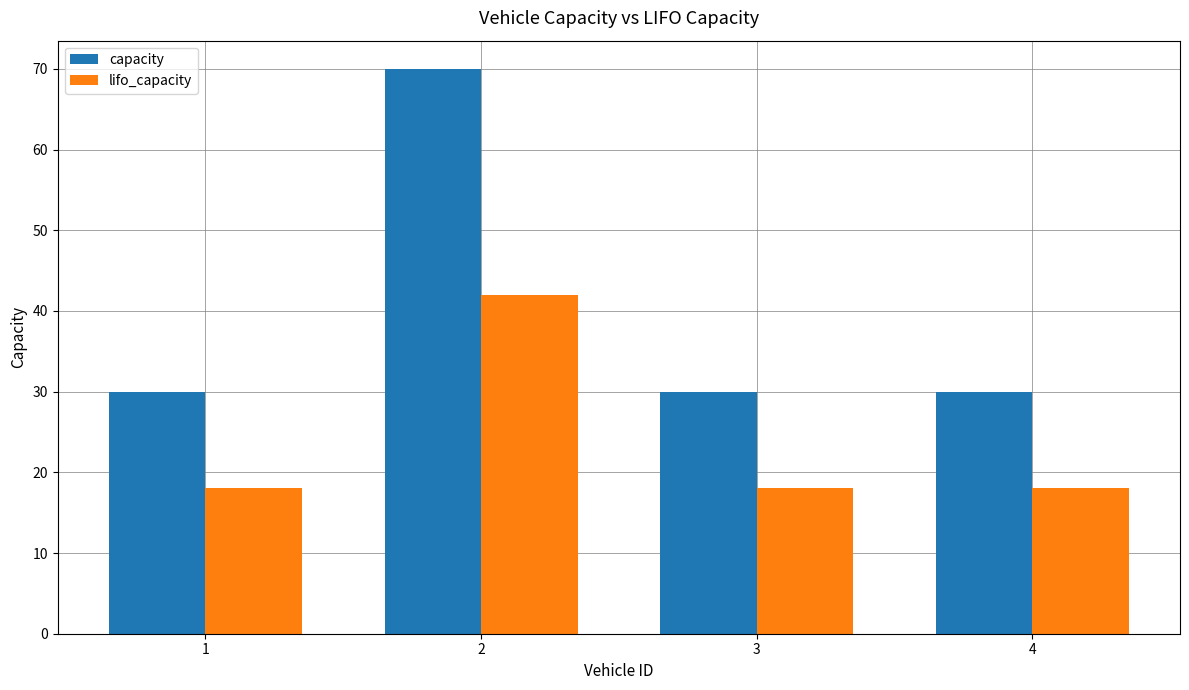

Is it true that capacity equals 70 at 2?

True